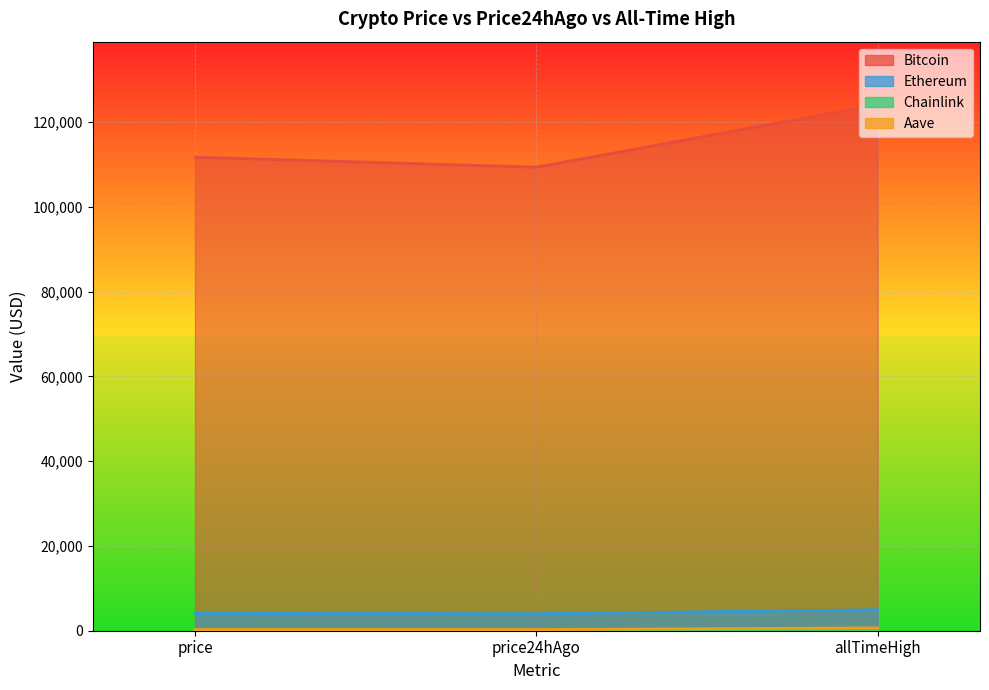

What is the sum of the Chainlink values at price24hAgo and allTimeHigh?

73.5